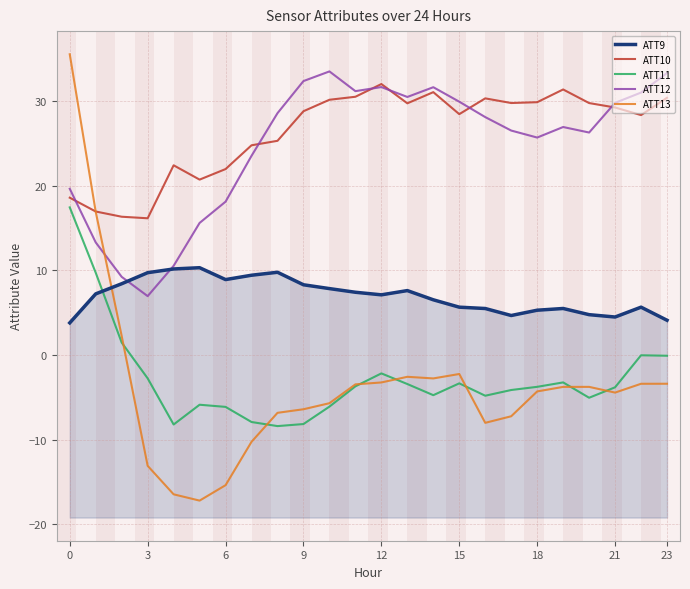

What are all the series names shown in the legend?

ATT9, ATT10, ATT11, ATT12, ATT13